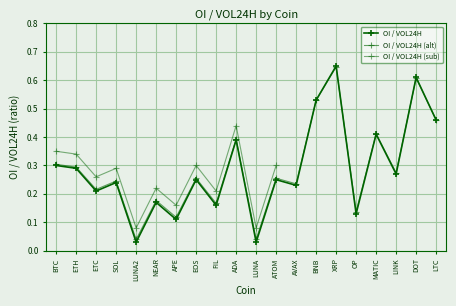

Reading left to right, list all the values displayed in this chart.

0.3	0.3	0.2	0.2	0.0	0.2	0.1	0.3	0.2	0.4	0.0	0.3	0.2	0.5	0.6	0.1	0.4	0.3	0.6	0.5